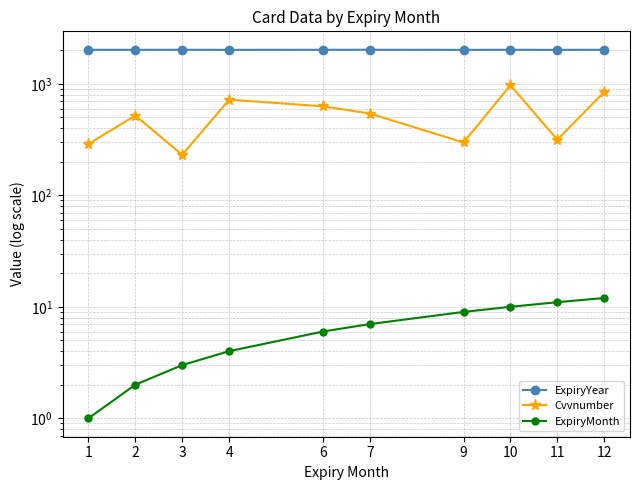

Which series has the largest range (max minus min)?

Cvvnumber